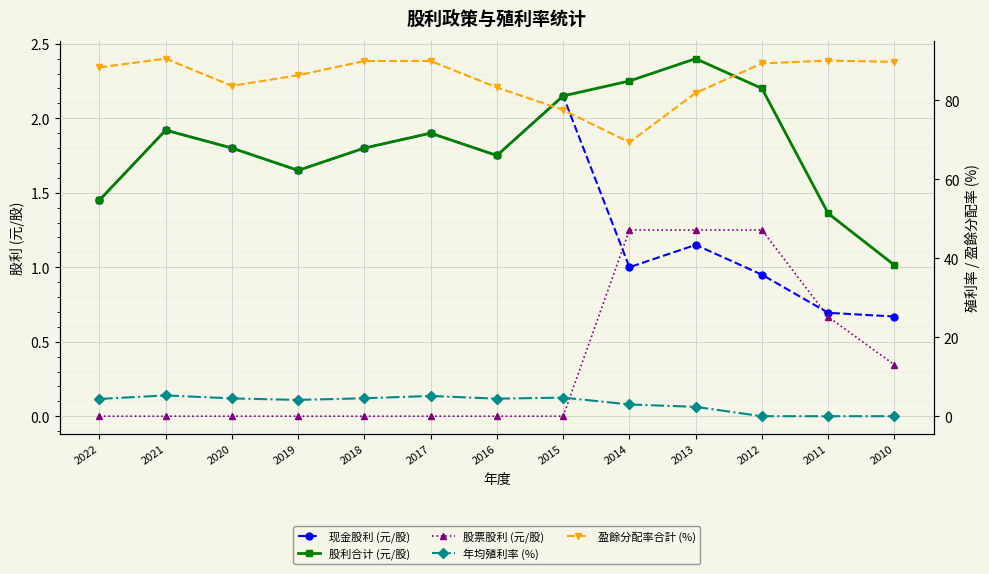

In 年均殖利率 (%), how many points are lower than both neighbors (excluding endpoints)?

2